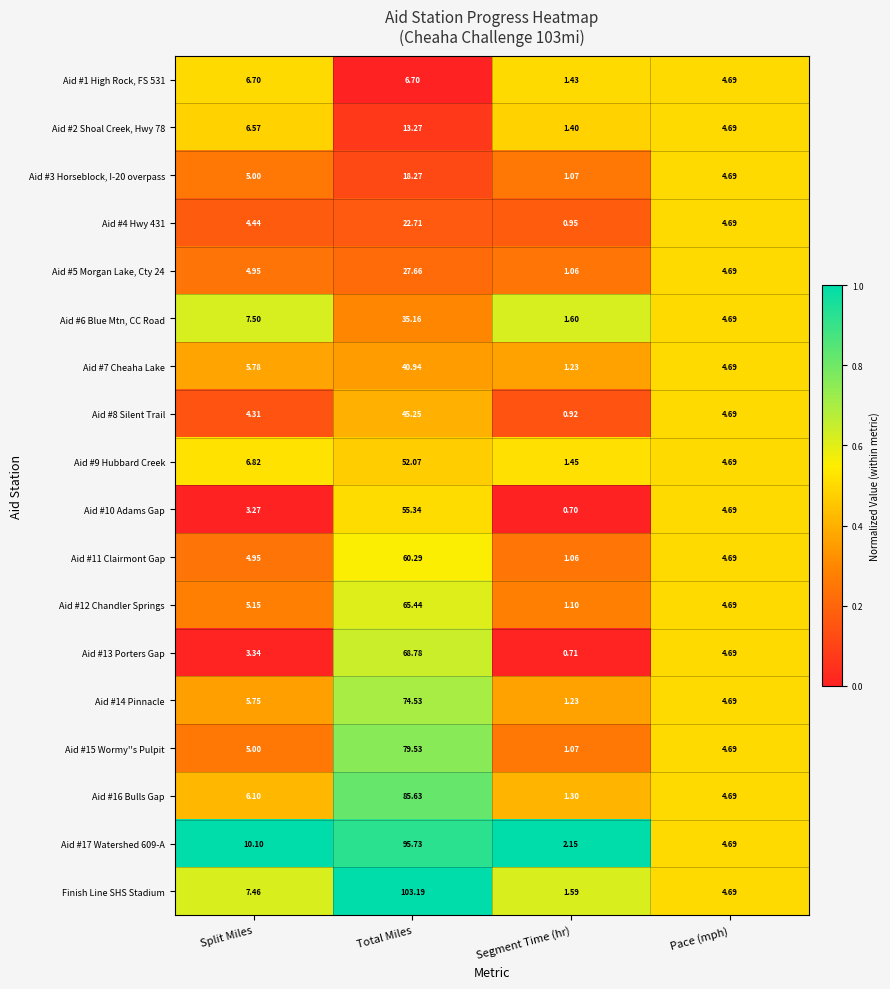

Which series changed the most between Split Miles and Total Miles?

Finish Line SHS Stadium